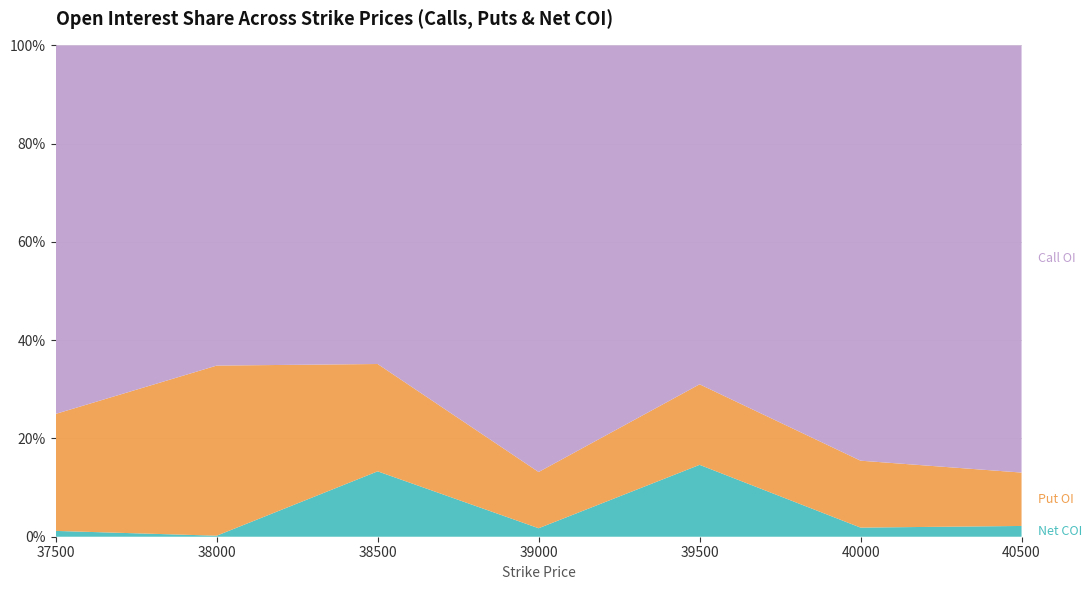

What is the total value across all series at 38500?

100.0